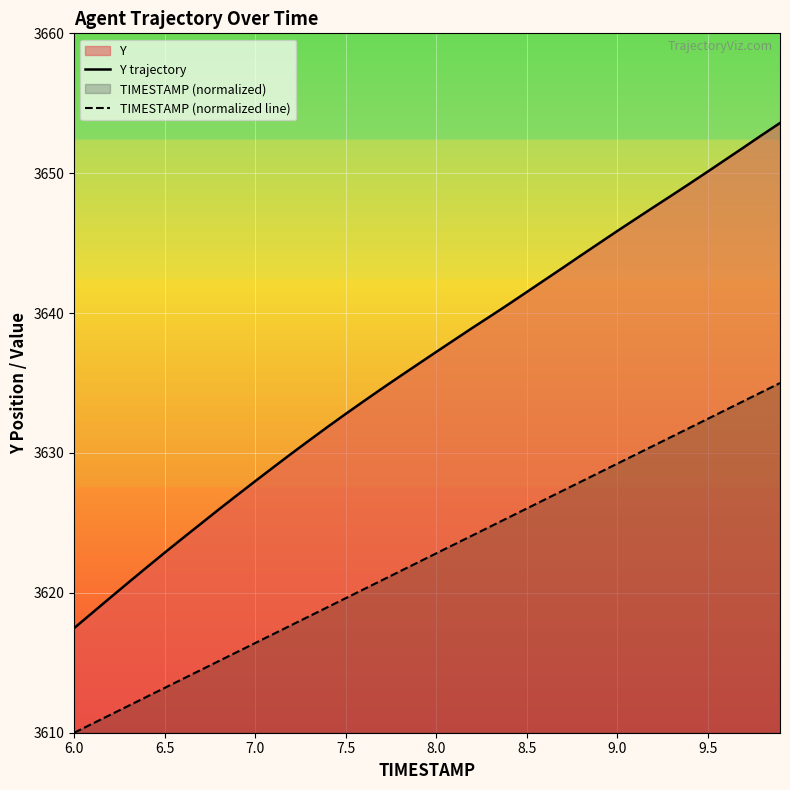

What is the difference between the maximum and minimum values in the TIMESTAMP (normalized line) series?

25.0